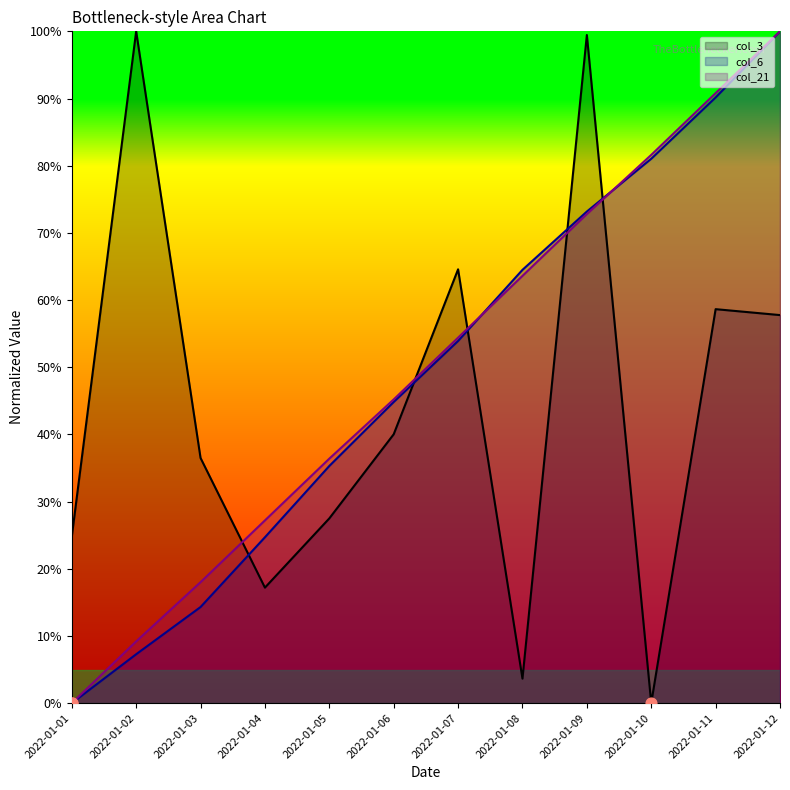

Which series contains the highest Y value?

col_3